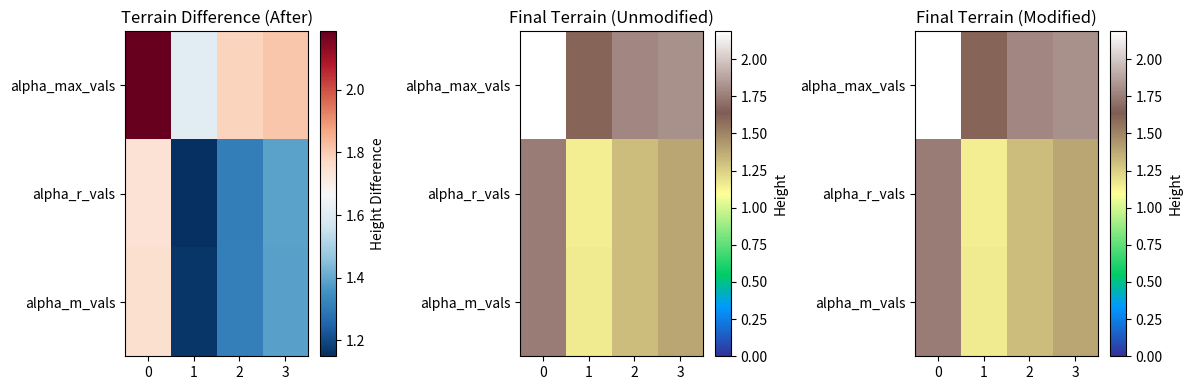

At which label is row_1 closest to 1?

1